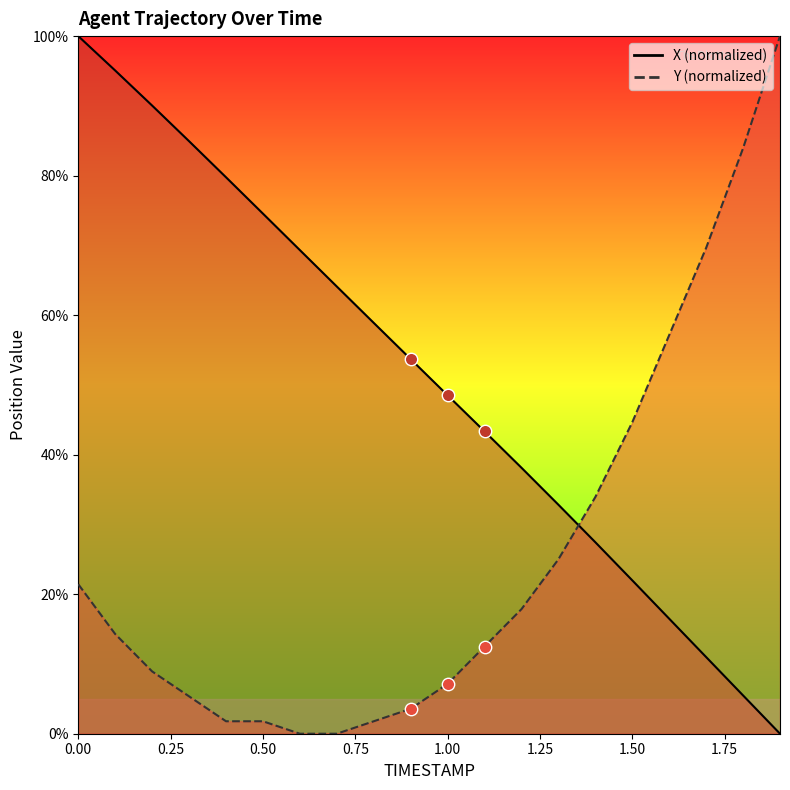

Which series has the largest total across all categories?

X